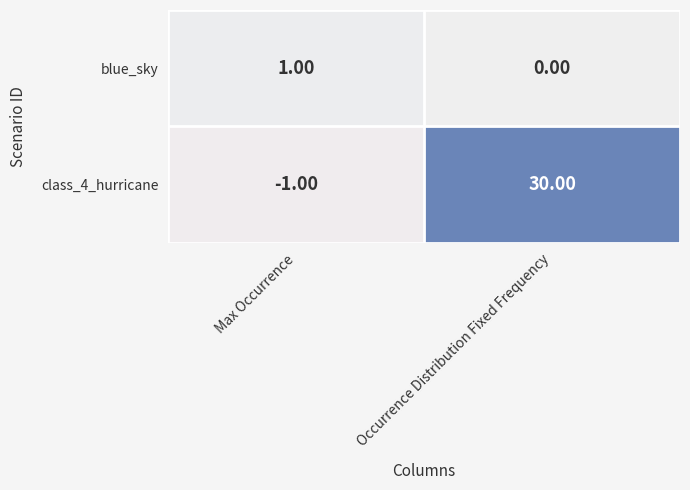

What is the spread (max minus min) of values at Occurrence Distribution Fixed Frequency?

30